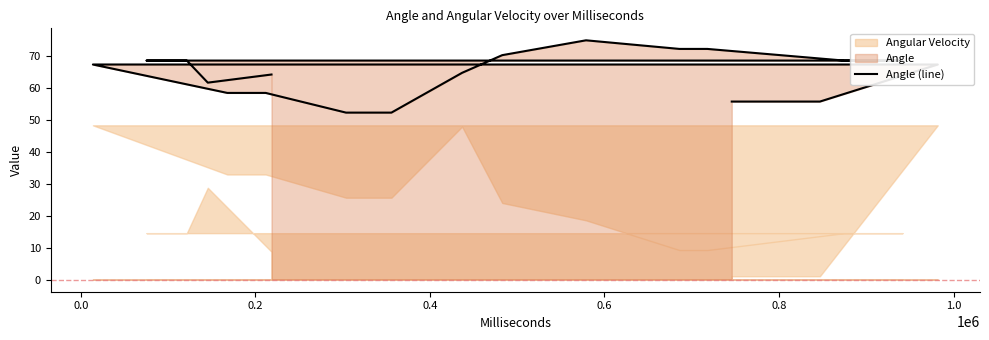

How many values are below 67?

10